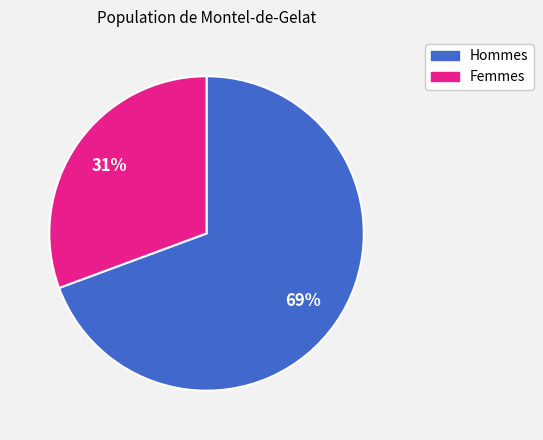

Does any single category account for the majority?

Yes